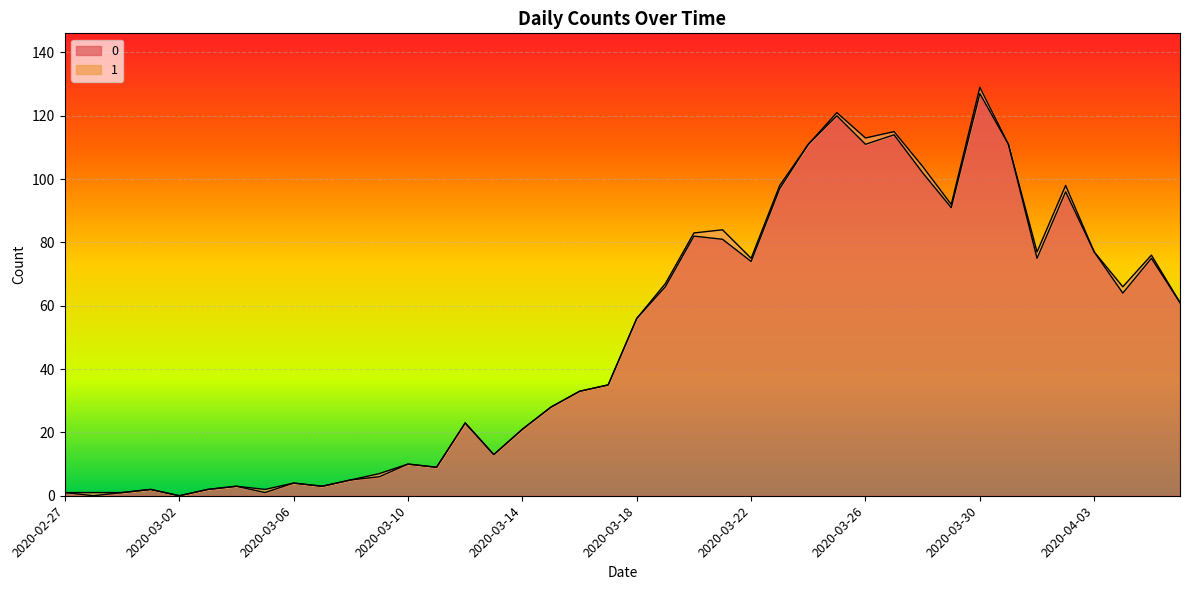

Reading left to right, list all the values displayed in this chart.

1	0	1	2	0	2	3	1	4	3	5	6	10	9	23	13	21	28	33	35	56	66	82	81	74	97	111	120	111	114	102	91	127	111	75	96	77	64	75	61